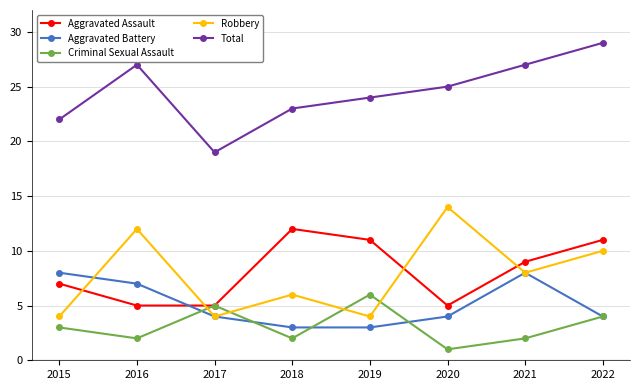

Which series changed the most between 2015 and 2016?

Robbery